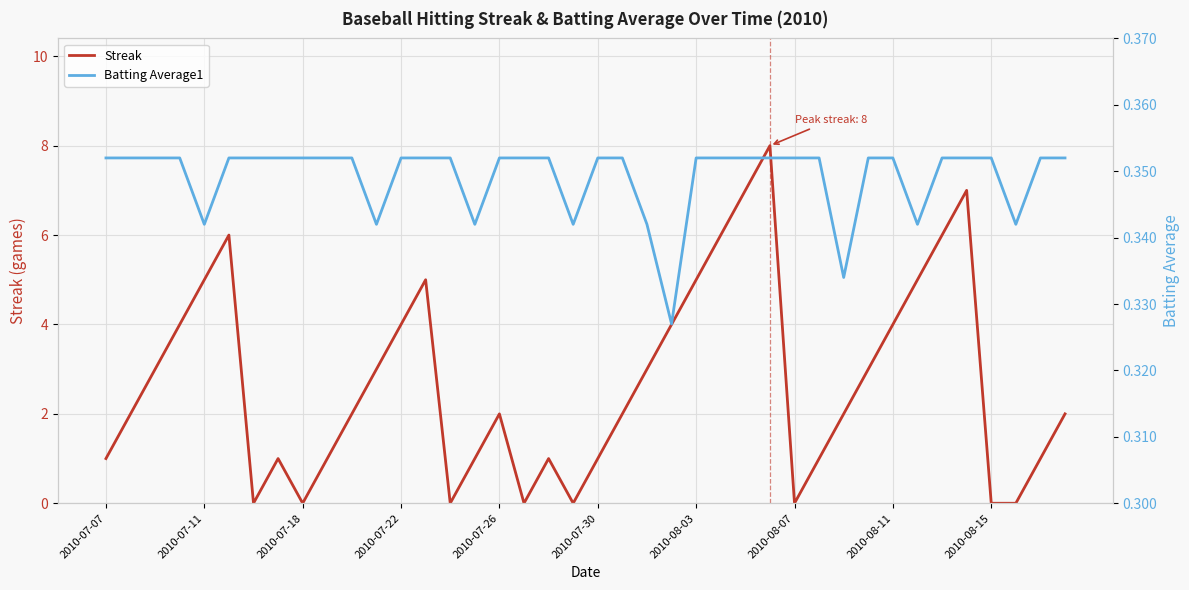

The value of Streak at 2010-08-07 is 0. True or false?

True